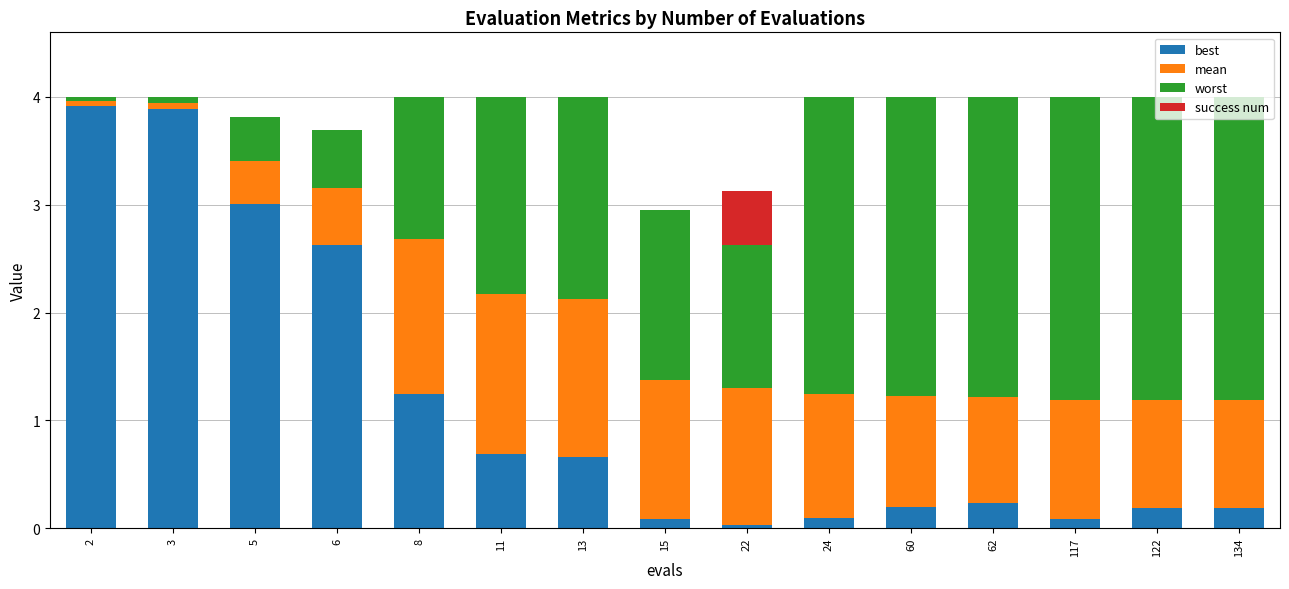

Is it true that best equals 1.4 at 2?

False